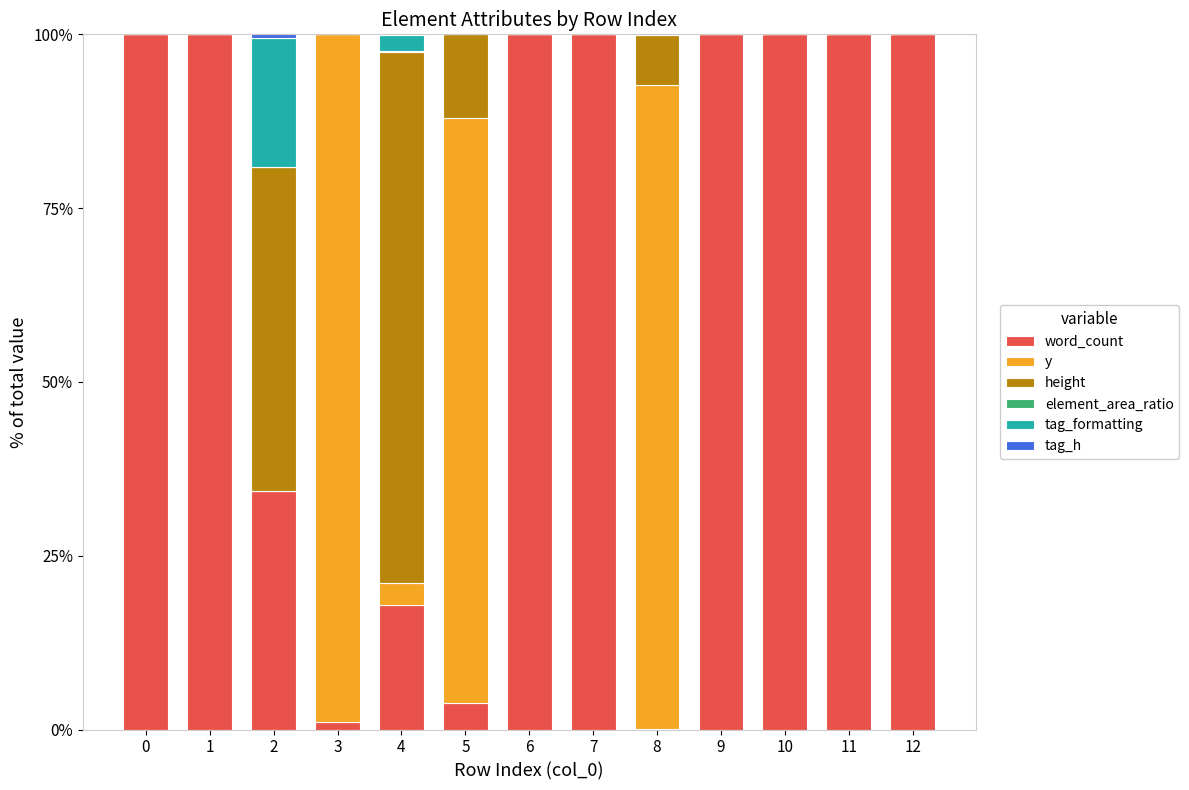

What is the highest value of the word_count series?

100.0